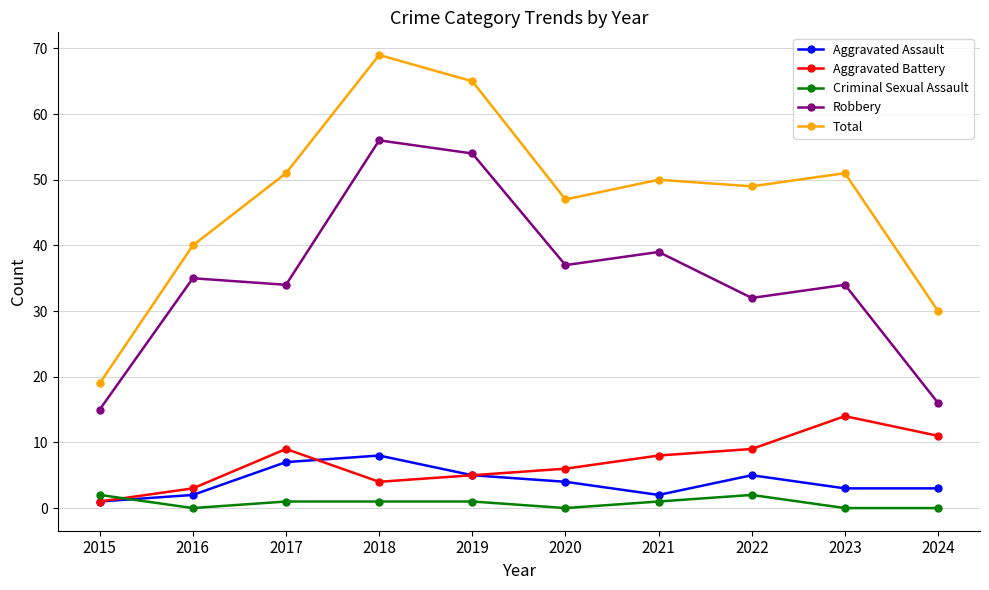

Rank the series by their maximum value, from highest to lowest.

Total, Robbery, Aggravated Battery, Aggravated Assault, Criminal Sexual Assault